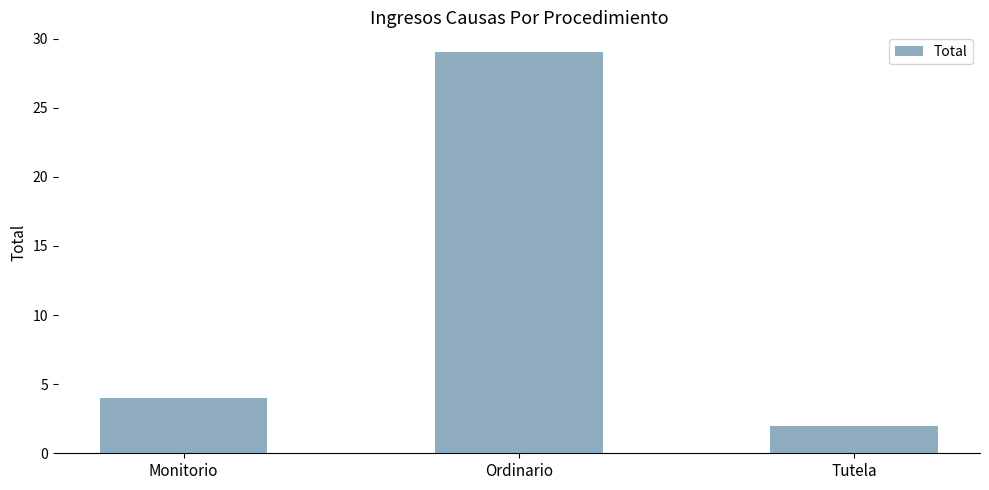

List the labels in order of value, largest first.

Ordinario, Monitorio, Tutela